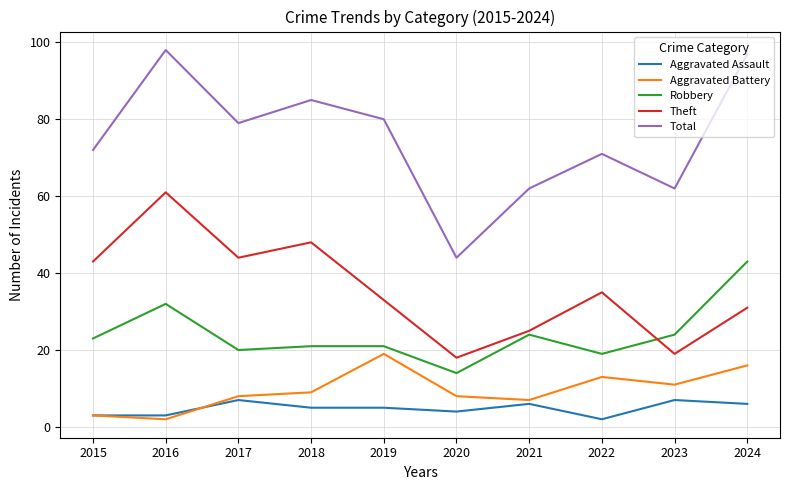

How many lines are shown in the chart?

5